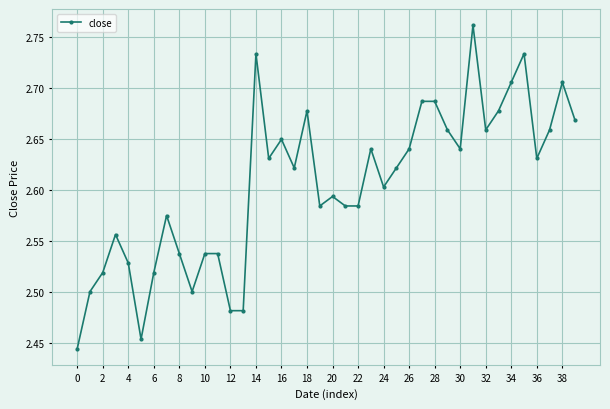

How many lines are shown in the chart?

1